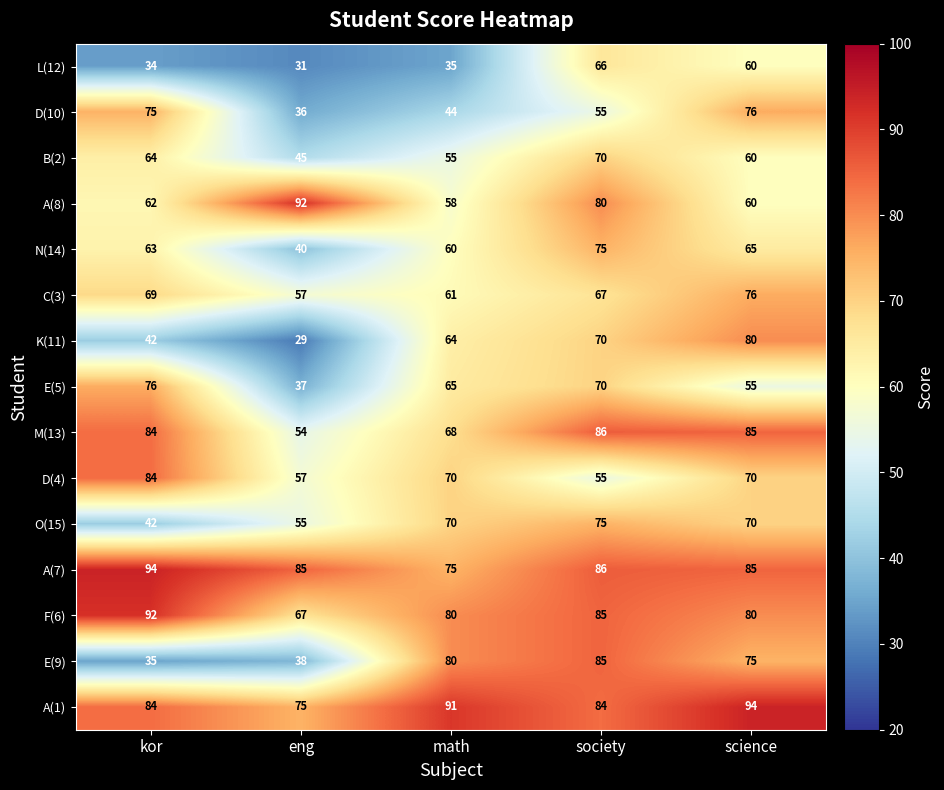

What is the difference between the maximum and minimum values in the F(6) series?

25